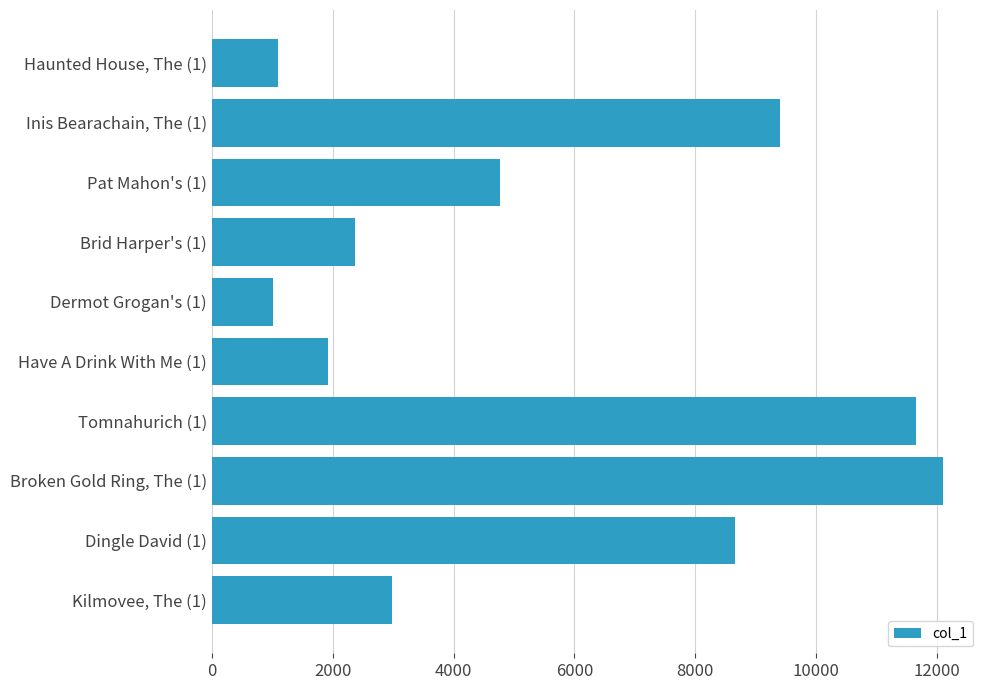

Is it true that the value at Dingle David (1) is 8655?

True